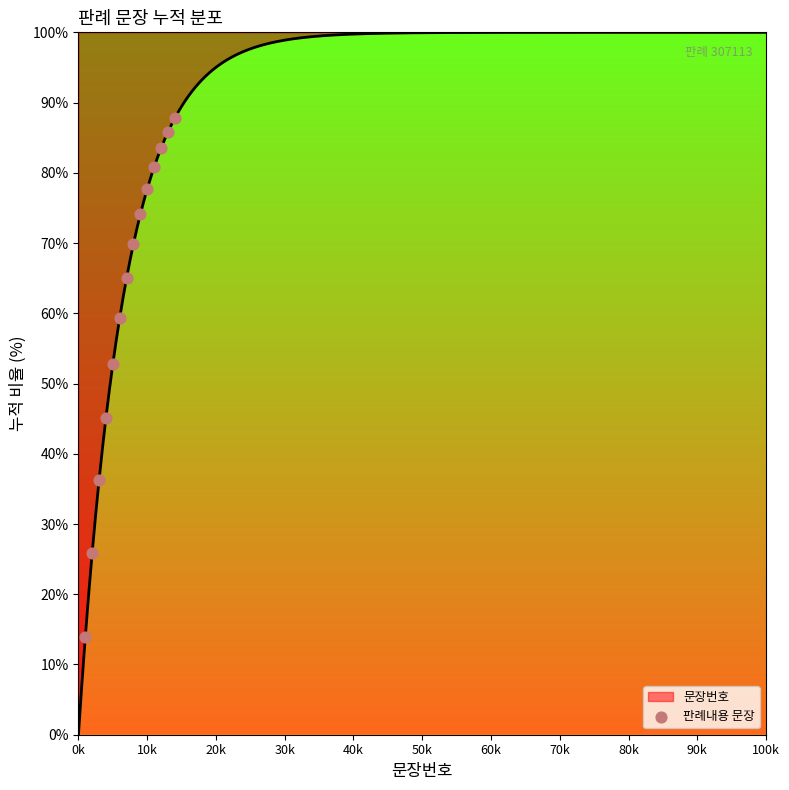

Which has a higher value, 50k or 10k?

50k